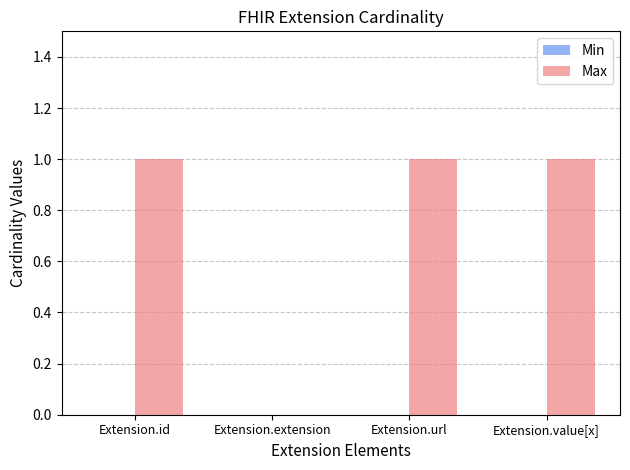

Approximately how many times larger is the value at Extension.url compared to Extension.id?

1.0